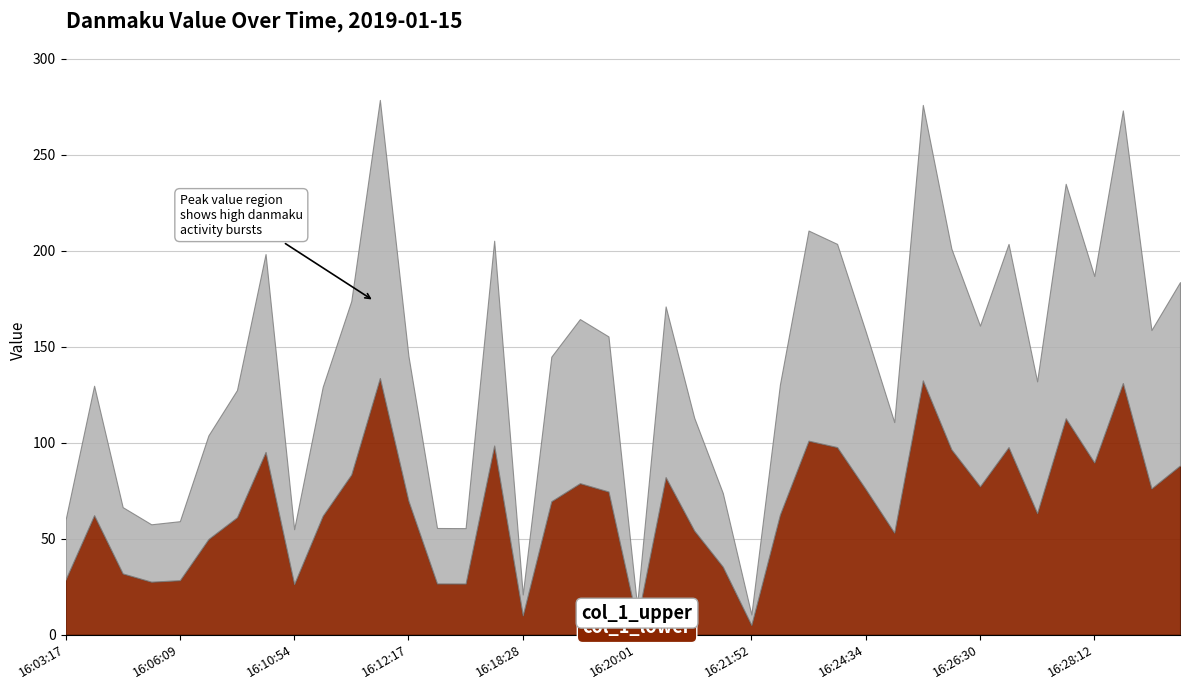

List the labels in order of value, largest first.

16:11:49, 16:25:59, 16:28:52, 16:27:47, 16:23:17, 16:18:06, 16:24:26, 16:27:20, 16:26:20, 16:09:33, 16:28:12, 16:29:10, 16:11:32, 16:21:18, 16:18:57, 16:26:30, 16:28:54, 16:24:34, 16:19:16, 16:12:17, 16:18:31, 16:27:37, 16:22:53, 16:03:59, 16:11:28, 16:09:06, 16:21:39, 16:24:54, 16:09:03, 16:21:40, 16:04:24, 16:03:17, 16:06:09, 16:04:26, 16:13:12, 16:15:36, 16:10:54, 16:18:28, 16:20:01, 16:21:52